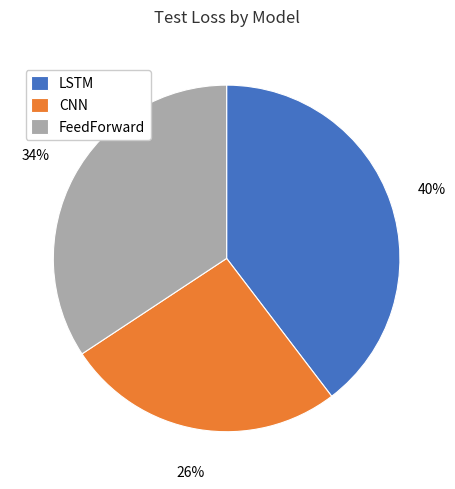

To the nearest percent, what portion does FeedForward represent?

34%